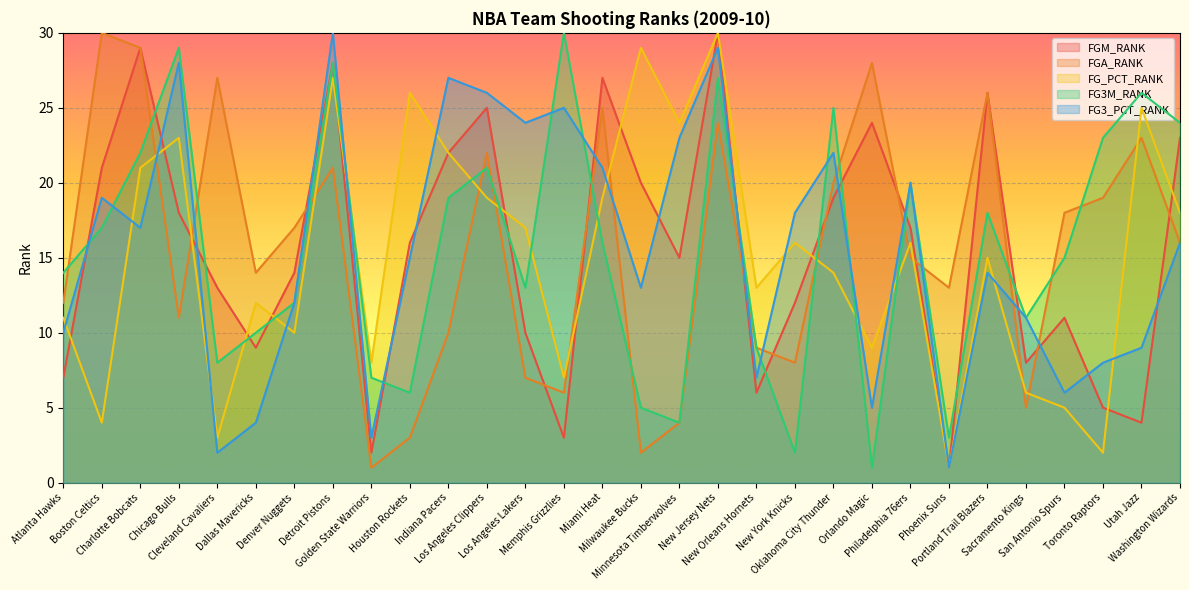

What is the label of the 15th point from the left?

Miami Heat